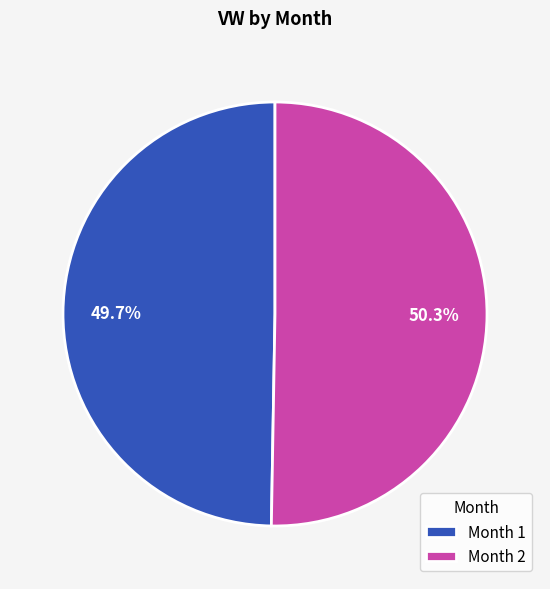

Which has a higher value, Month 2 or Month 1?

Month 2